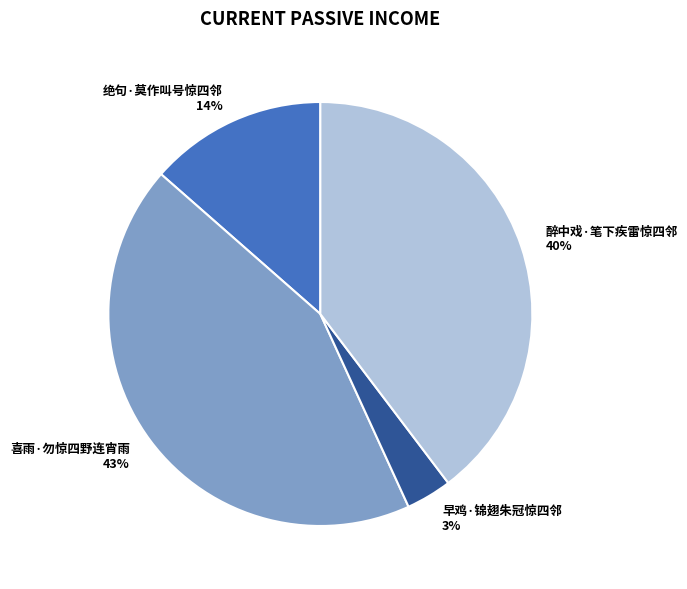

What percentage is the 醉中戏·笔下疾雷惊四邻 slice, to the nearest percent?

40%